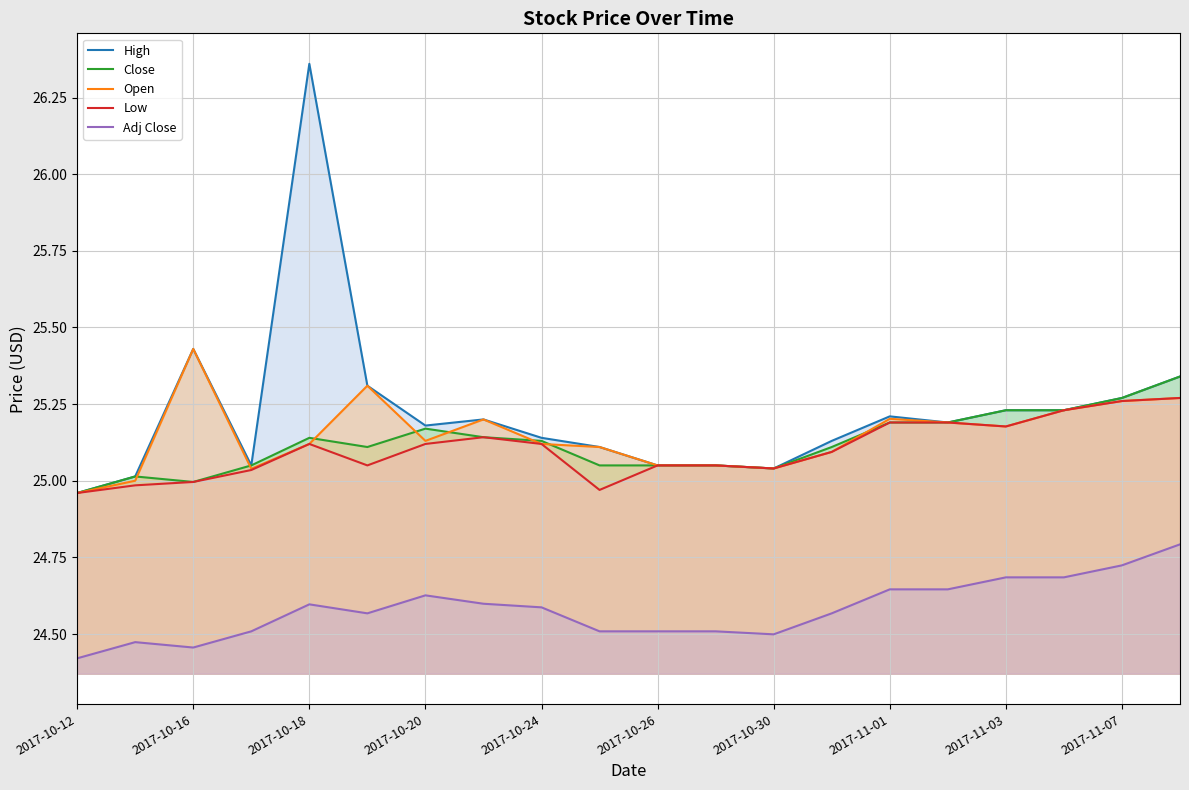

Rank the series at 13 from highest to lowest value.

High, Close, Open, Low, Adj Close